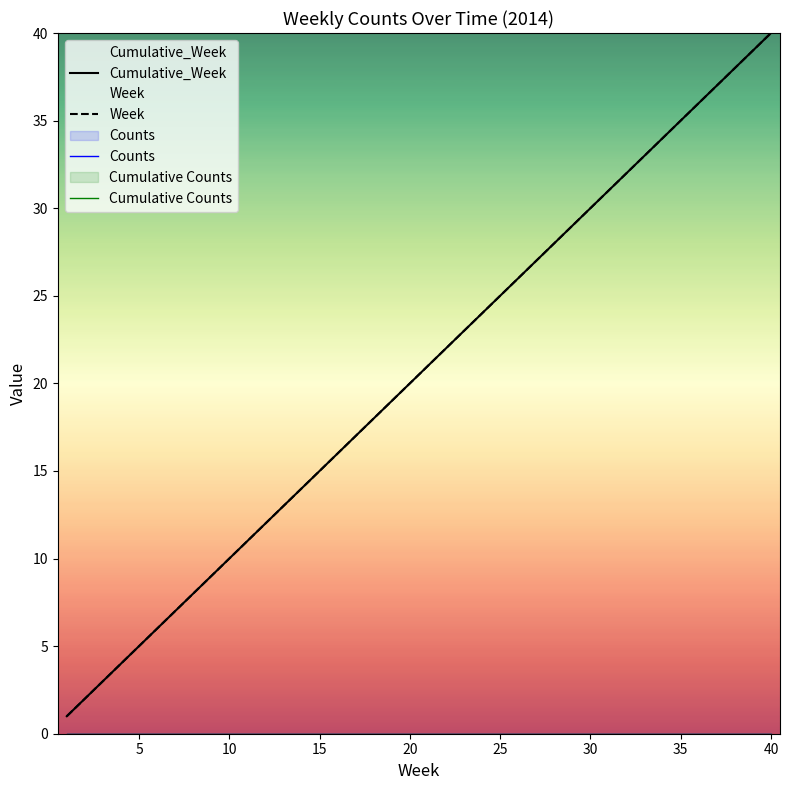

True or false: Cumulative Counts and Week intersect in this chart.

False